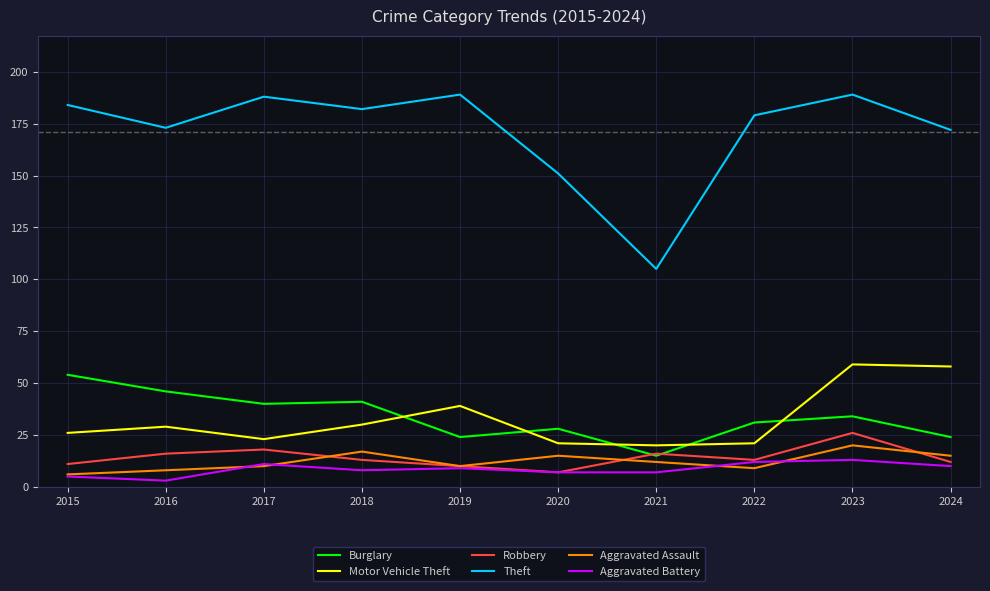

At which category is the sum across all series the highest?

2023